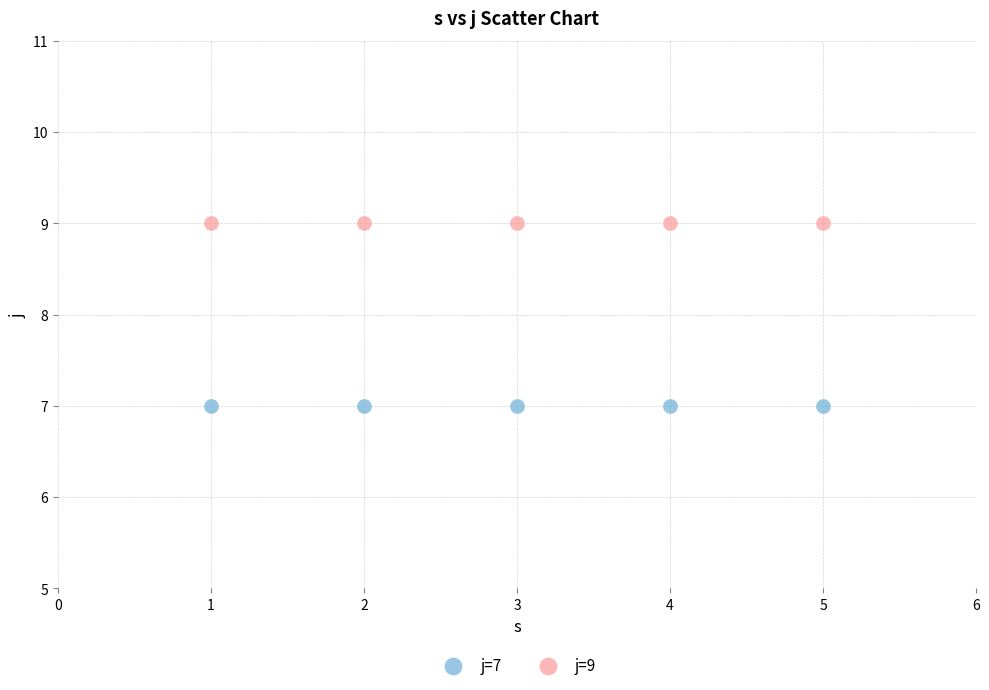

Across all data points, what is the average Y value?

8